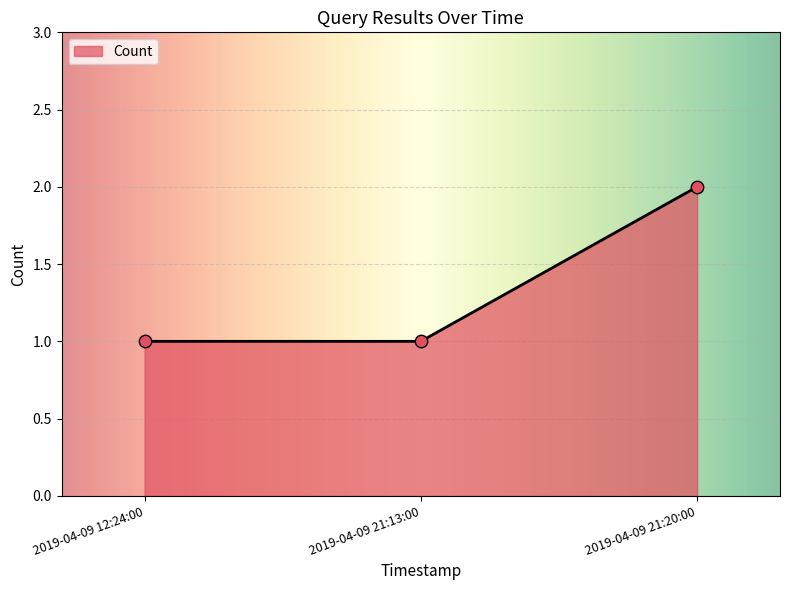

Which has a higher value, 2019-04-09 21:20:00 or 2019-04-09 12:24:00?

2019-04-09 21:20:00